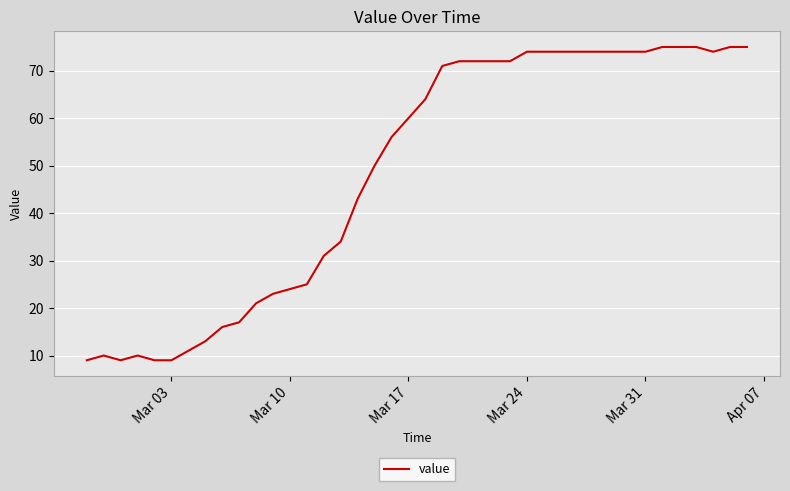

Reading left to right, what are all the values shown in this chart?

9	10	9	10	9	9	11	13	16	17	21	23	24	25	31	34	43	50	56	60	64	71	72	72	72	72	74	74	74	74	74	74	74	74	75	75	75	74	75	75